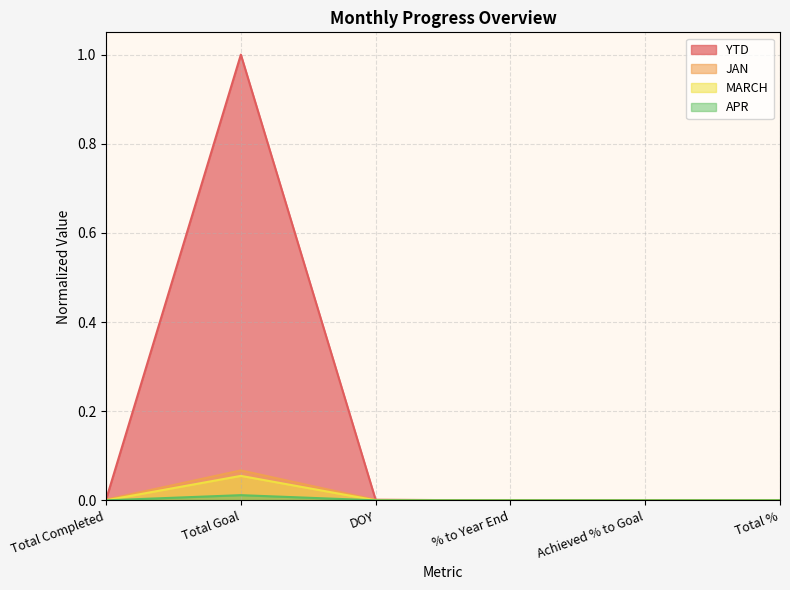

At which category does the chart reach its peak across all series?

Total Goal